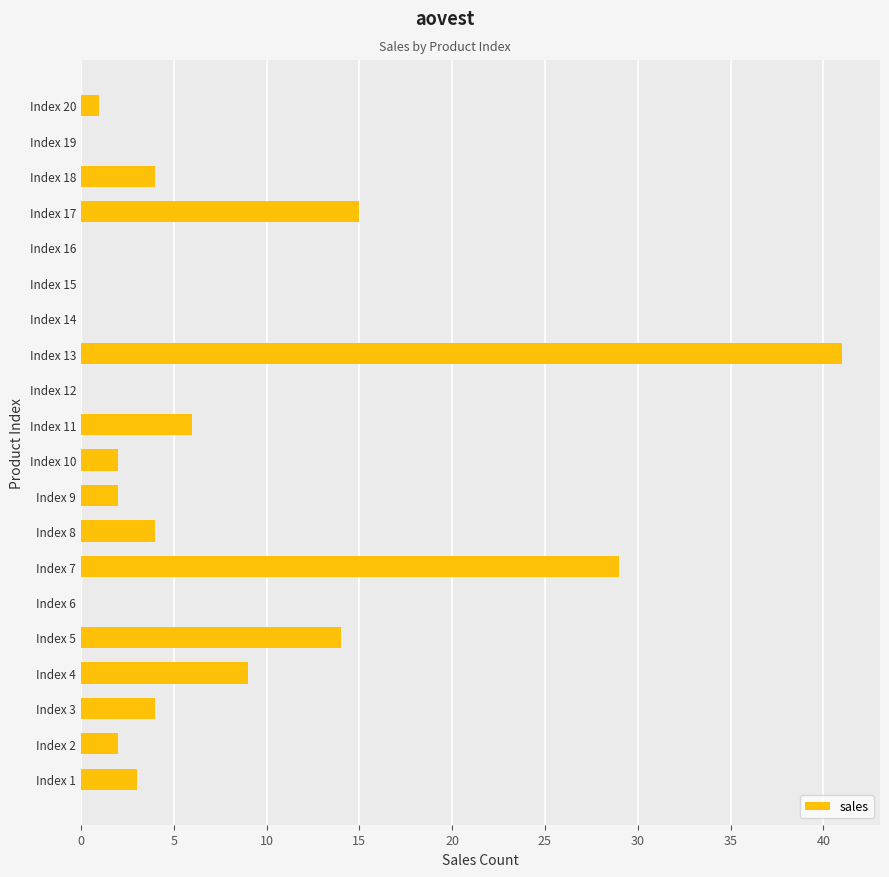

What is the sum of all values?

136